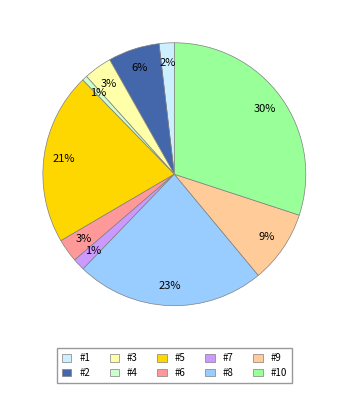

To the nearest percent, what percentage of the pie is #6?

3%